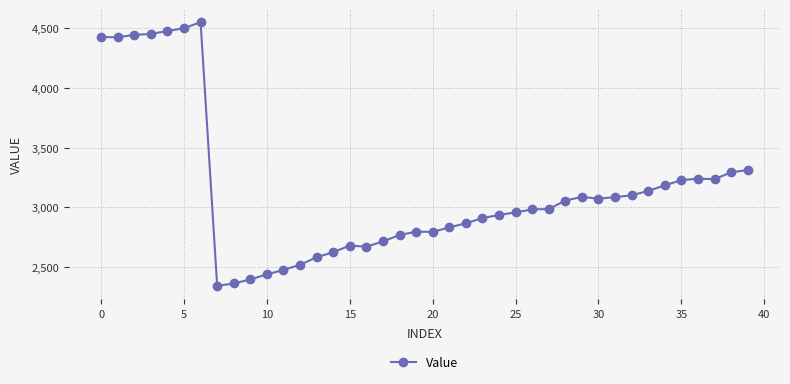

Does the chart have visible grid lines?

Yes